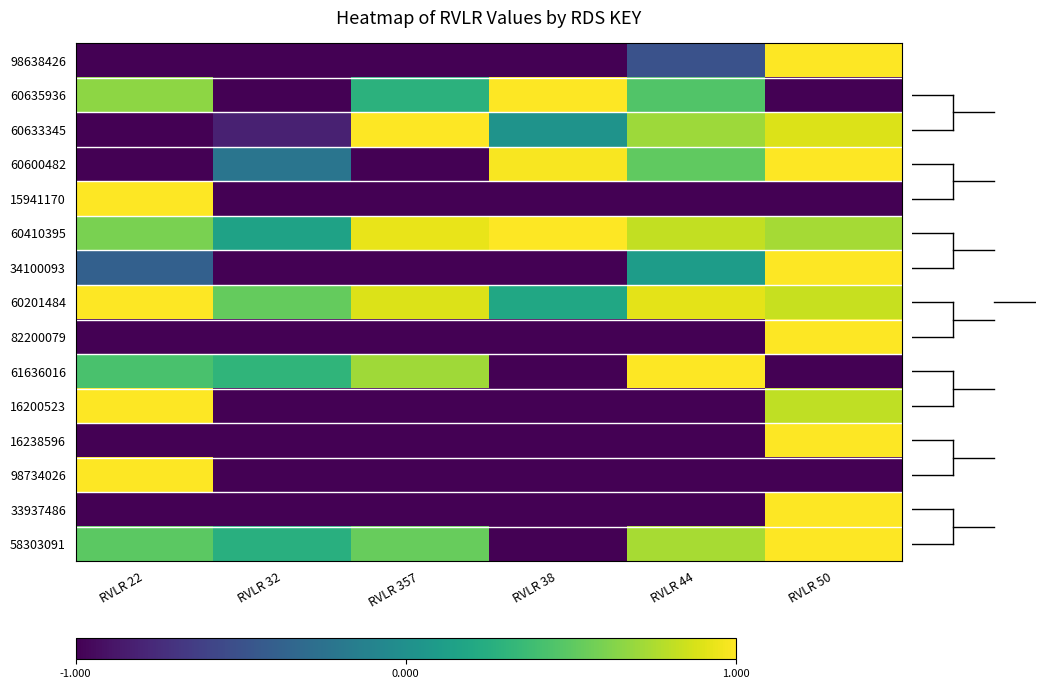

Reading left to right, transcribe all the data shown in this chart.

98638426: RVLR 22=-1.0	RVLR 32=-1.0	RVLR 357=-1.0	RVLR 38=-1.0	RVLR 44=-0.5	RVLR 50=1.0
60635936: RVLR 22=0.7	RVLR 32=-1.0	RVLR 357=0.3	RVLR 38=1.0	RVLR 44=0.5	RVLR 50=-1.0
60633345: RVLR 22=-1.0	RVLR 32=-0.8	RVLR 357=1.0	RVLR 38=0.0	RVLR 44=0.7	RVLR 50=0.9
60600482: RVLR 22=-1.0	RVLR 32=-0.2	RVLR 357=-1.0	RVLR 38=1.0	RVLR 44=0.5	RVLR 50=1.0
15941170: RVLR 22=1.0	RVLR 32=-1.0	RVLR 357=-1.0	RVLR 38=-1.0	RVLR 44=-1.0	RVLR 50=-1.0
60410395: RVLR 22=0.6	RVLR 32=0.2	RVLR 357=0.9	RVLR 38=1.0	RVLR 44=0.8	RVLR 50=0.7
34100093: RVLR 22=-0.4	RVLR 32=-1.0	RVLR 357=-1.0	RVLR 38=-1.0	RVLR 44=0.1	RVLR 50=1.0
60201484: RVLR 22=1.0	RVLR 32=0.5	RVLR 357=0.9	RVLR 38=0.2	RVLR 44=0.9	RVLR 50=0.8
82200079: RVLR 22=-1.0	RVLR 32=-1.0	RVLR 357=-1.0	RVLR 38=-1.0	RVLR 44=-1.0	RVLR 50=1.0
61636016: RVLR 22=0.4	RVLR 32=0.3	RVLR 357=0.7	RVLR 38=-1.0	RVLR 44=1.0	RVLR 50=-1.0
16200523: RVLR 22=1.0	RVLR 32=-1.0	RVLR 357=-1.0	RVLR 38=-1.0	RVLR 44=-1.0	RVLR 50=0.8
16238596: RVLR 22=-1.0	RVLR 32=-1.0	RVLR 357=-1.0	RVLR 38=-1.0	RVLR 44=-1.0	RVLR 50=1.0
98734026: RVLR 22=1.0	RVLR 32=-1.0	RVLR 357=-1.0	RVLR 38=-1.0	RVLR 44=-1.0	RVLR 50=-1.0
33937486: RVLR 22=-1.0	RVLR 32=-1.0	RVLR 357=-1.0	RVLR 38=-1.0	RVLR 44=-1.0	RVLR 50=1.0
58303091: RVLR 22=0.5	RVLR 32=0.3	RVLR 357=0.5	RVLR 38=-1.0	RVLR 44=0.7	RVLR 50=1.0